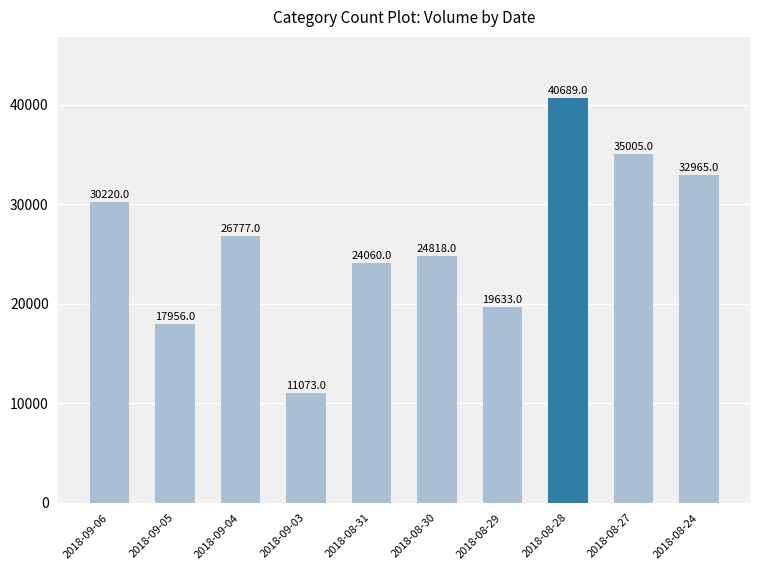

What is the minimum value shown in the chart?

11073